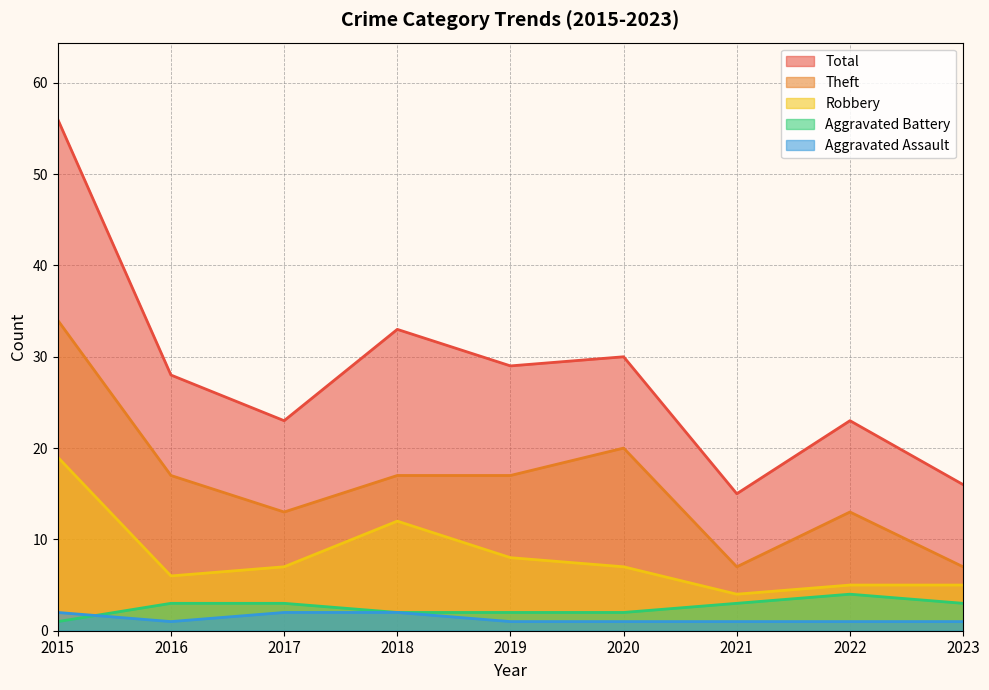

Reading left to right, what are all the values shown in this chart?

Aggravated Assault: 2	1	2	2	1	1	1	1	1
Aggravated Battery: 1	3	3	2	2	2	3	4	3
Robbery: 19	6	7	12	8	7	4	5	5
Theft: 34	17	13	17	17	20	7	13	7
Total: 56	28	23	33	29	30	15	23	16